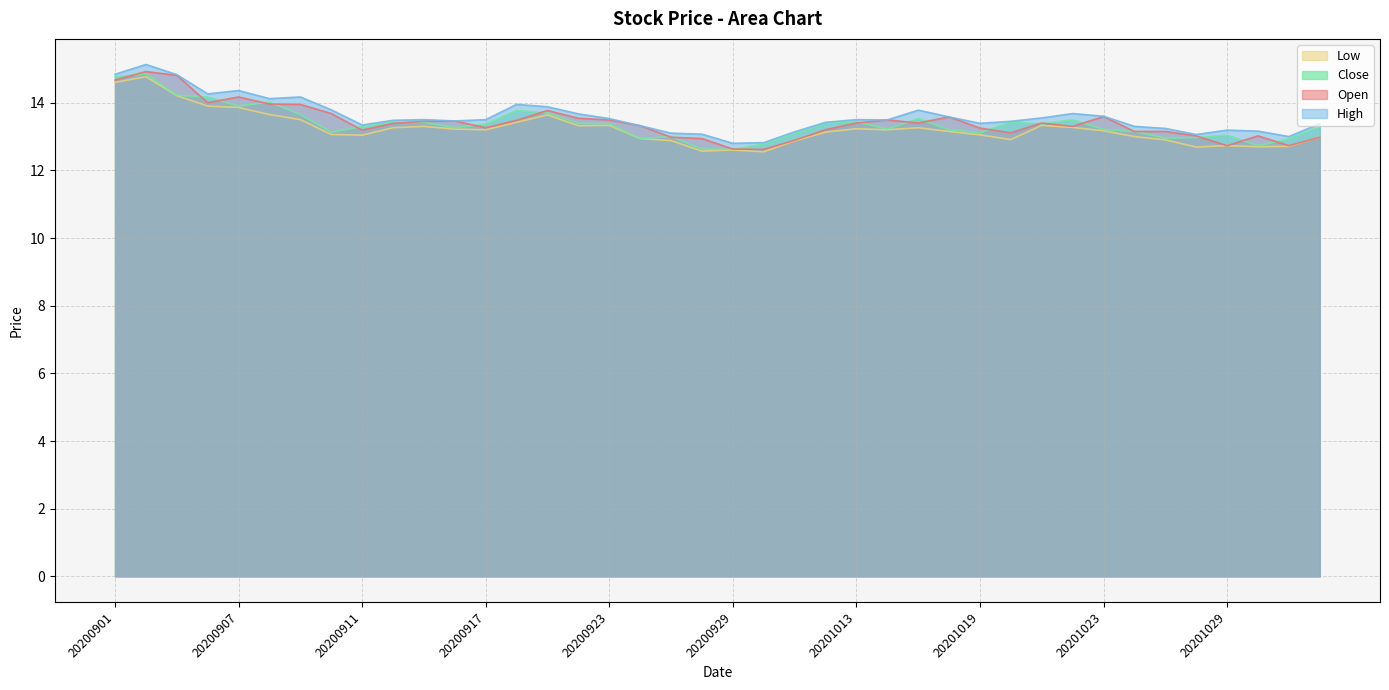

Rank the series at 20201020 from lowest to highest value.

Low, Open, Close, High